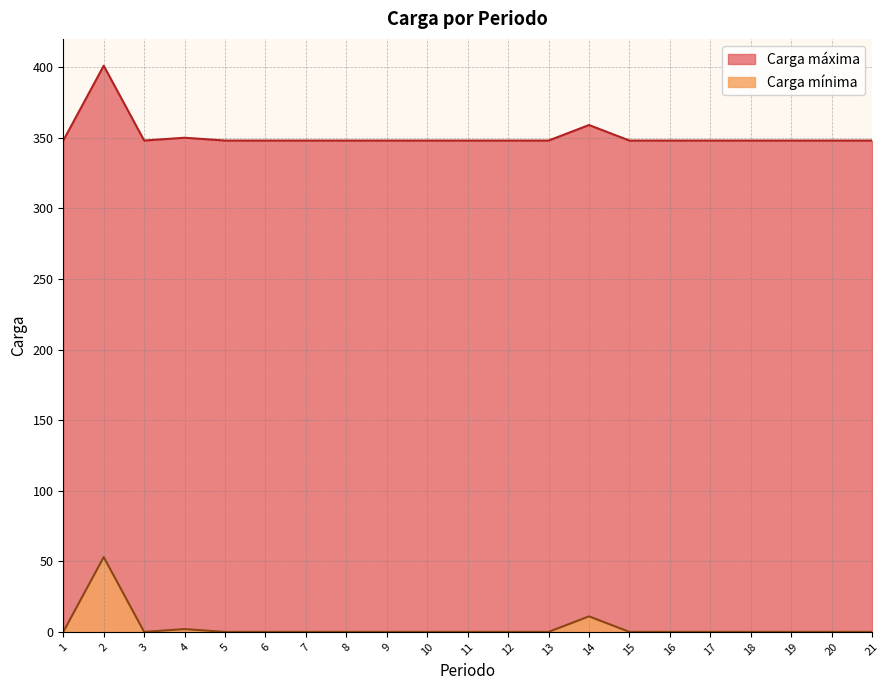

At which label is Carga máxima closest to 374?

14